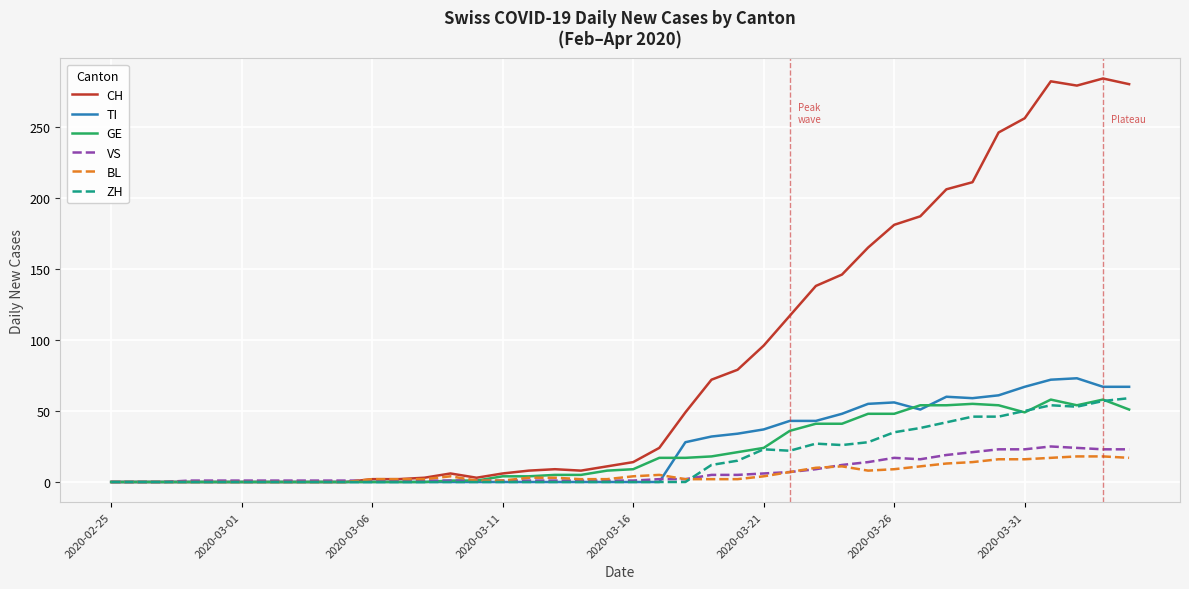

Which series ends up on top after the final intersection of BL and ZH?

ZH